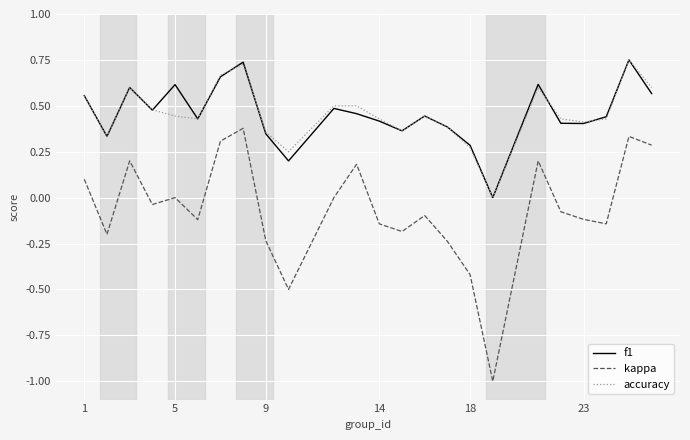

True or false: kappa and f1 intersect in this chart.

False